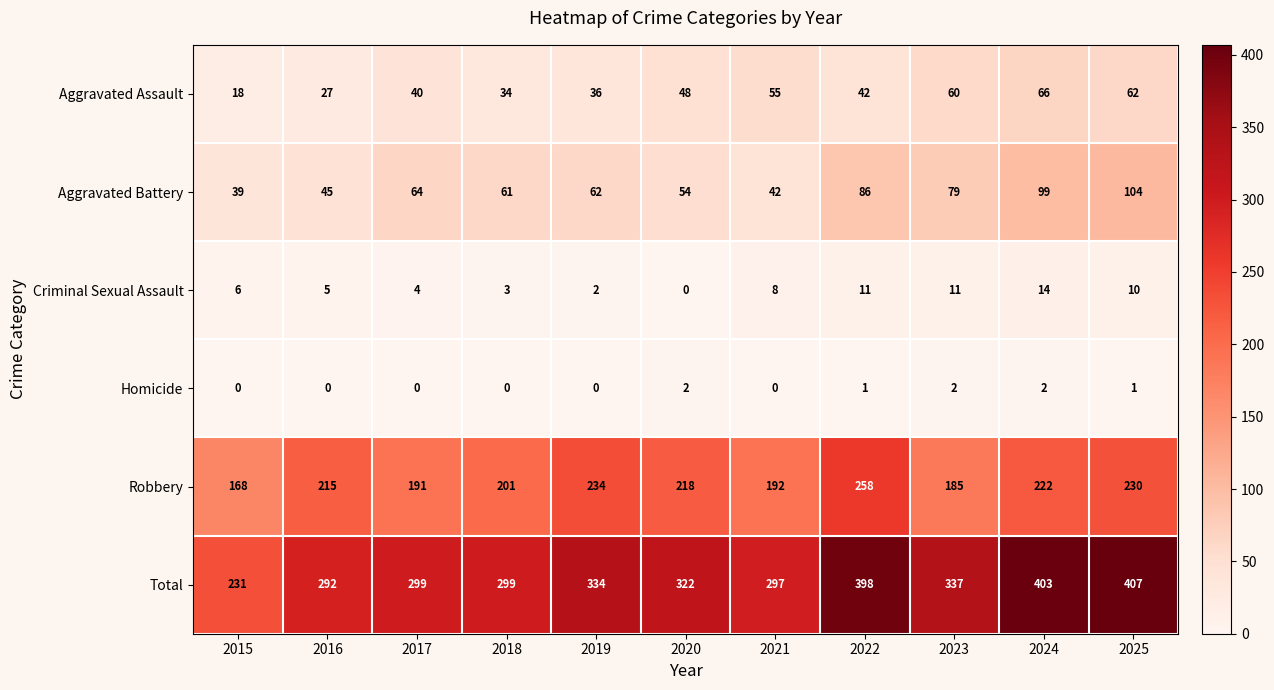

What is the minimum value for Robbery?

168